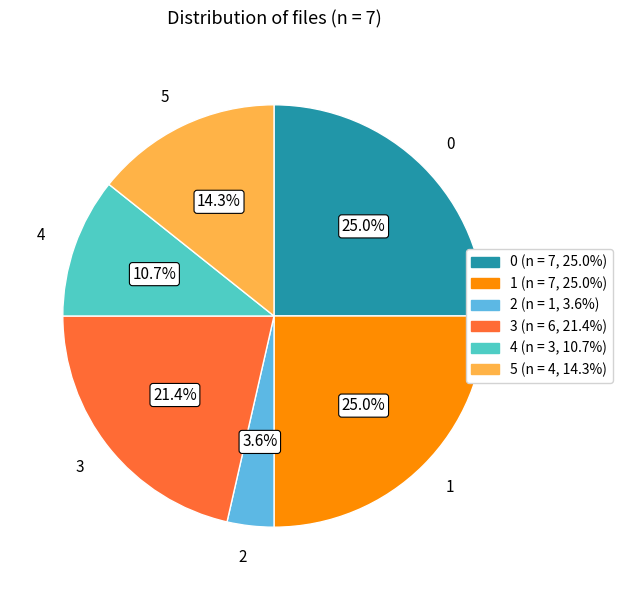

What percentage is the 5 slice, to the nearest percent?

14%